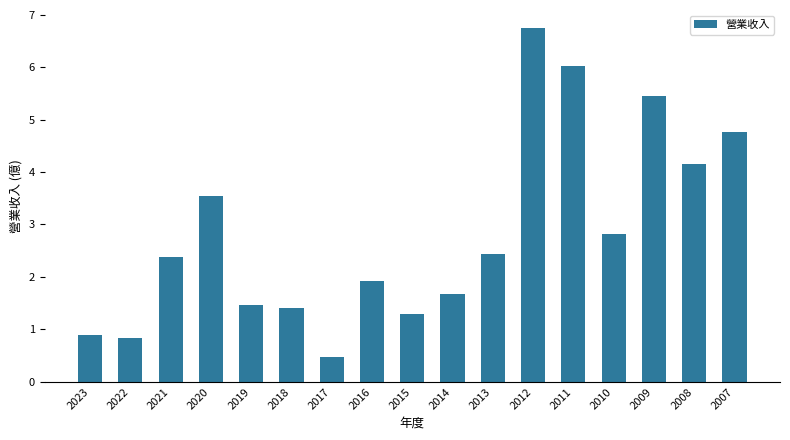

What is the change in value from 2018 to 2012?

+5.3